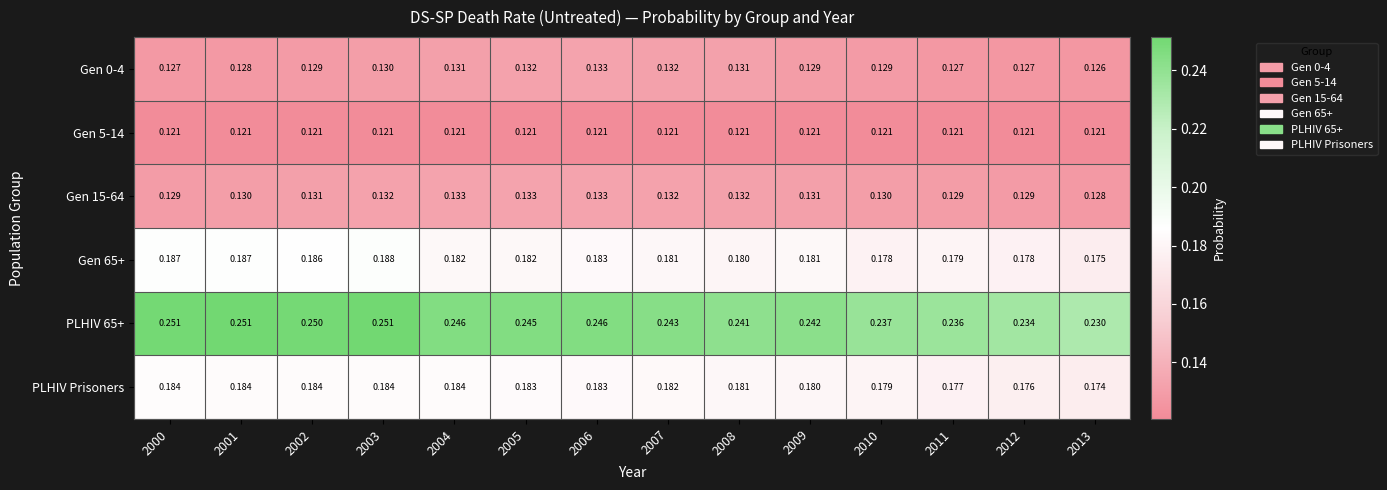

Is the value of Gen 0-4 at 2013 greater than the value of Gen 15-64 at 2010?

No